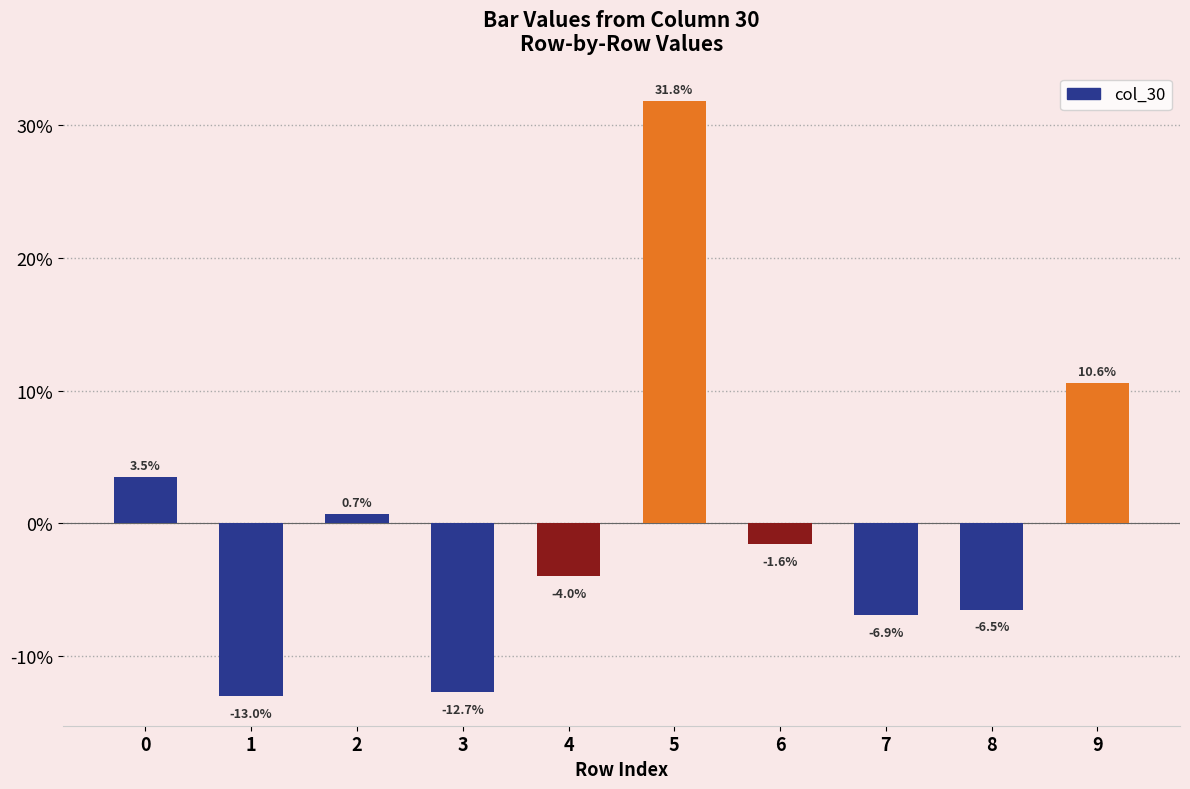

Which category has the highest value across all series?

5